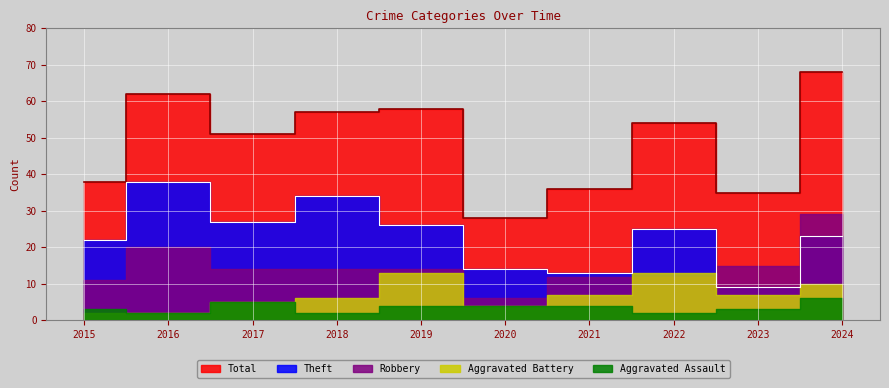

How many lines are shown in the chart?

5